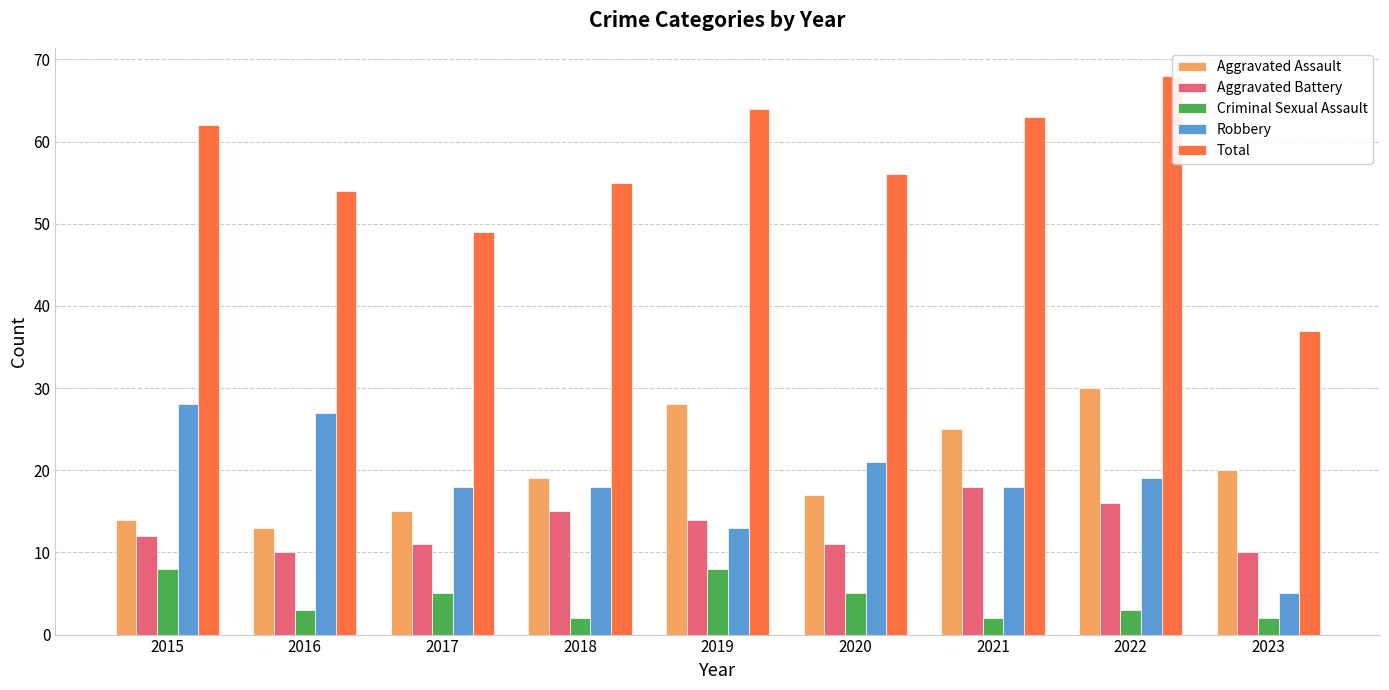

What is the smallest value displayed?

2